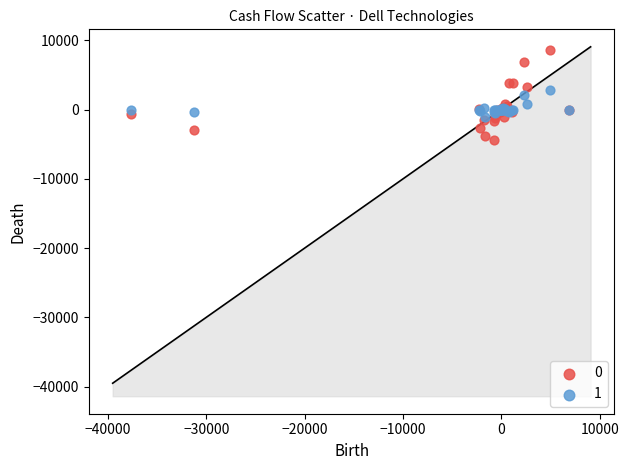

Which series contains the highest Y value?

0